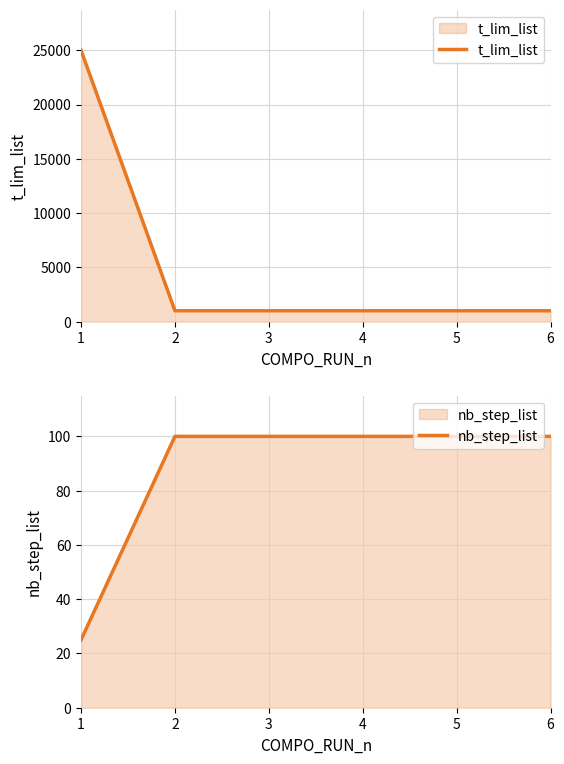

At which label is nb_step_list closest to 62?

1